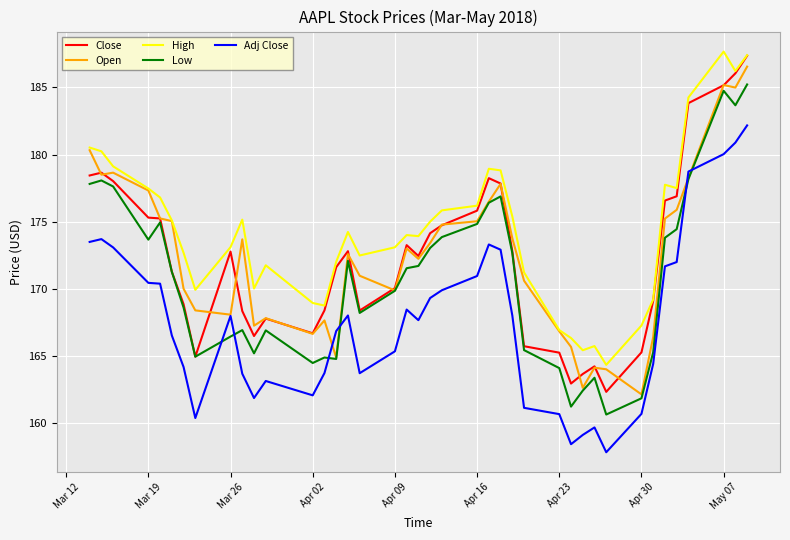

Rank the series by their maximum value, from highest to lowest.

High, Close, Open, Low, Adj Close